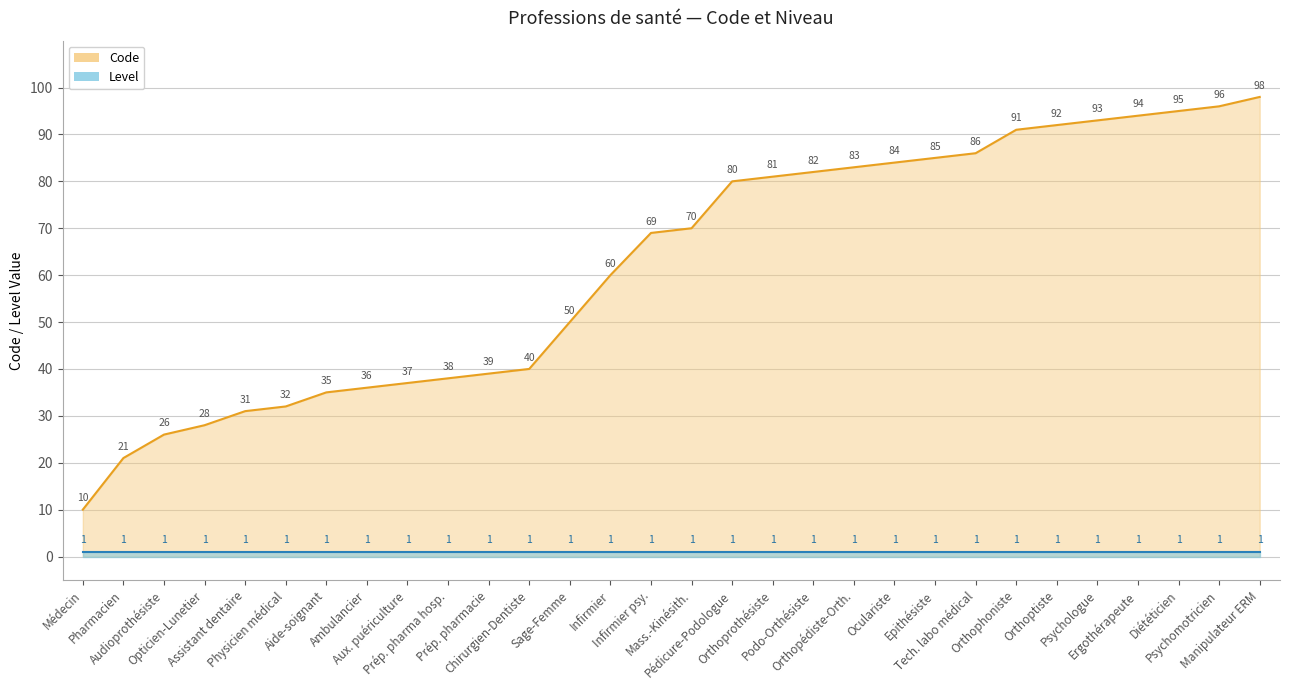

What is the sum of all values?

1862